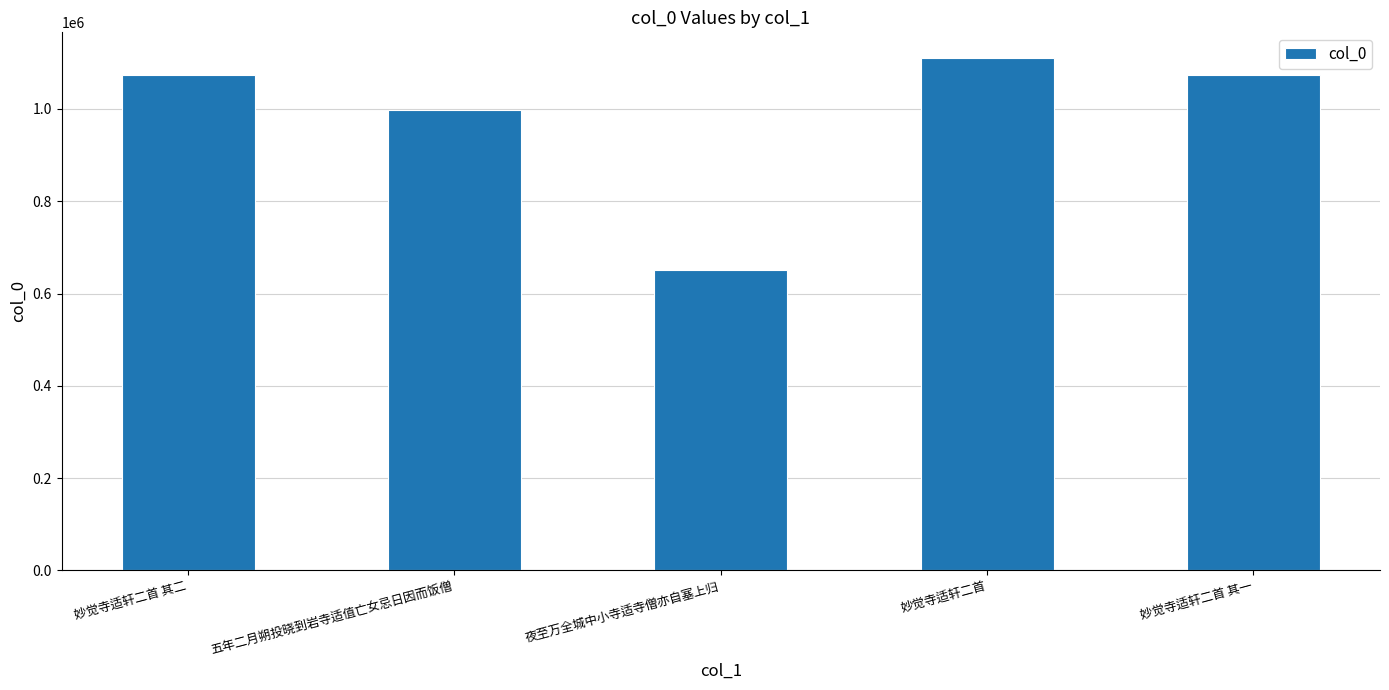

What is the minimum value shown in the chart?

650099